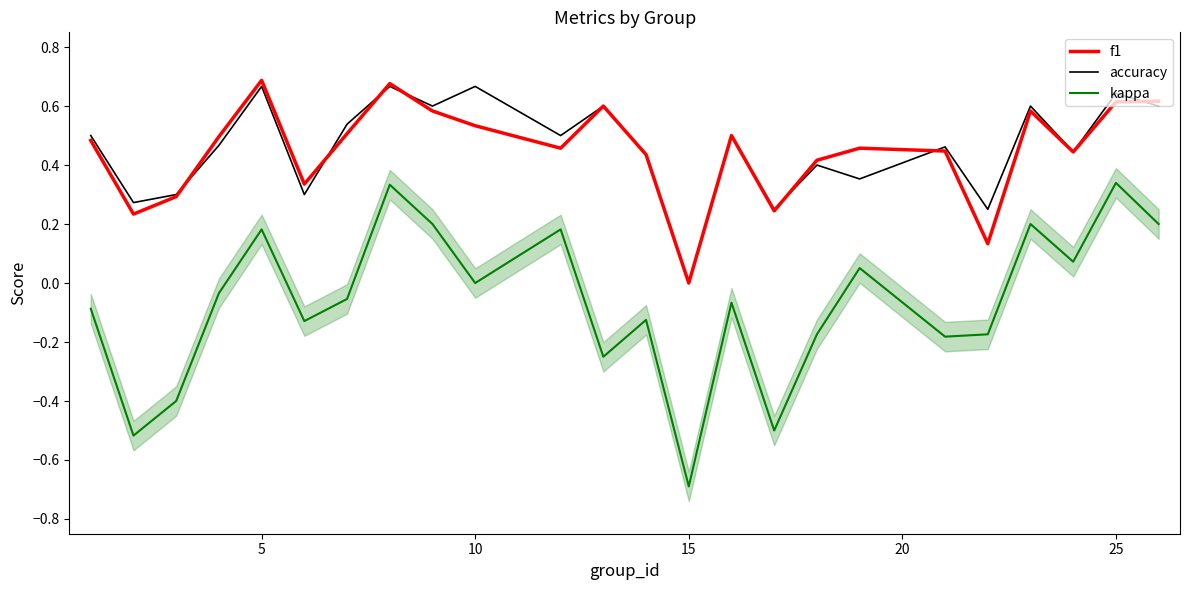

True or false: f1 has a value of 0.7 at 5.

True